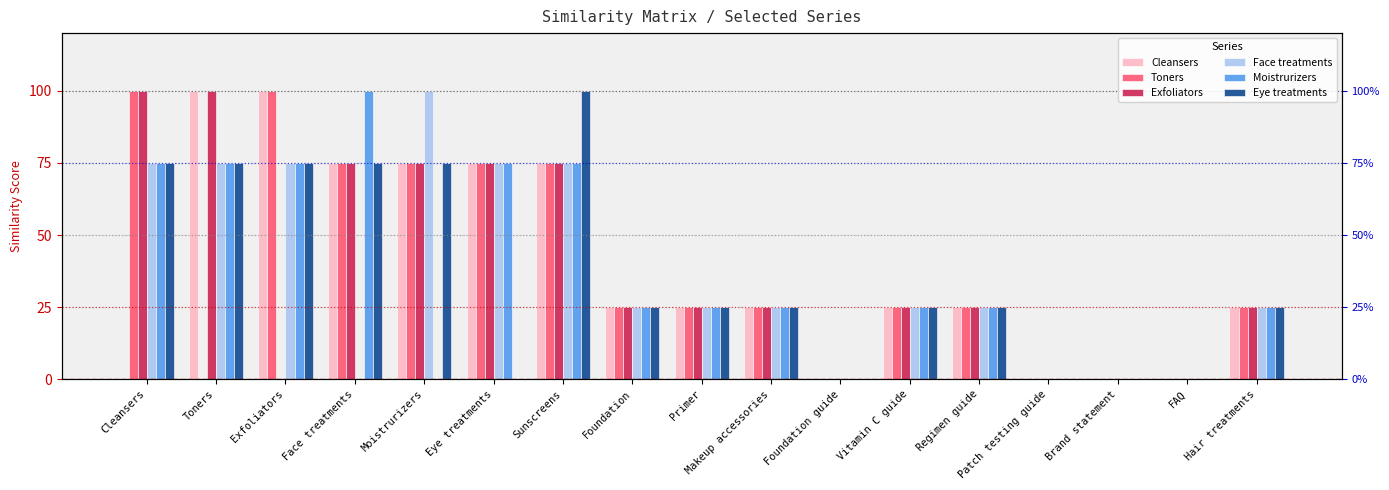

What position from the right is Foundation guide?

7